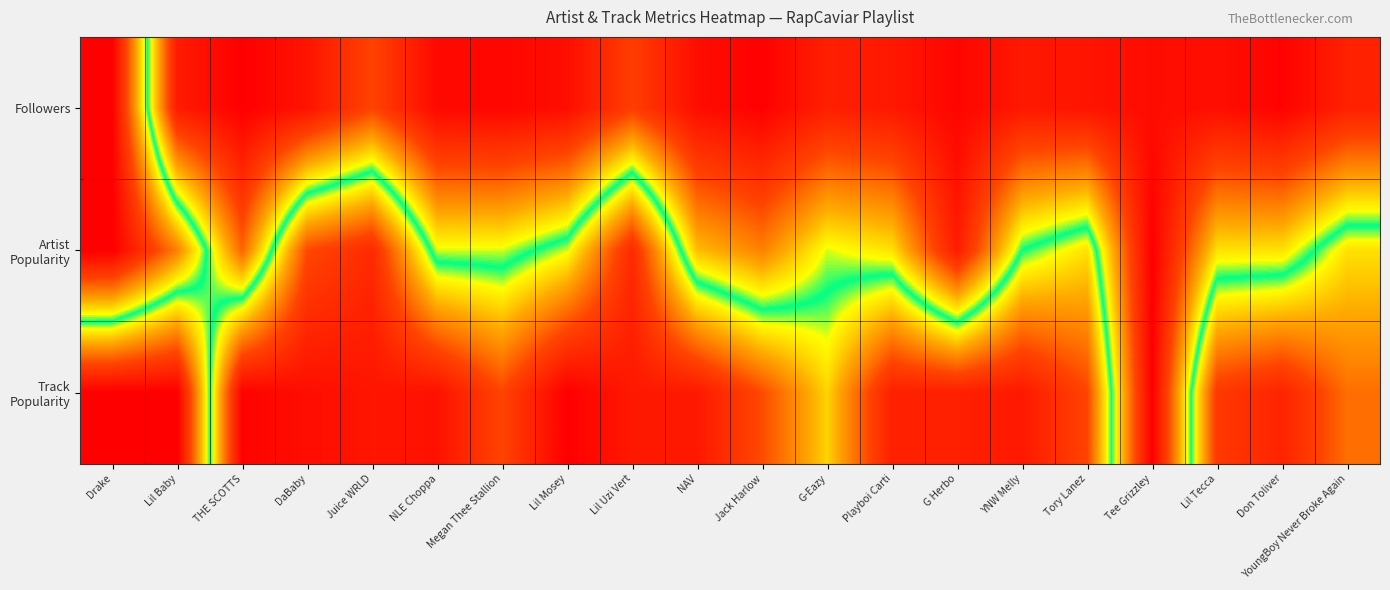

Count the number of categories in the chart.

20